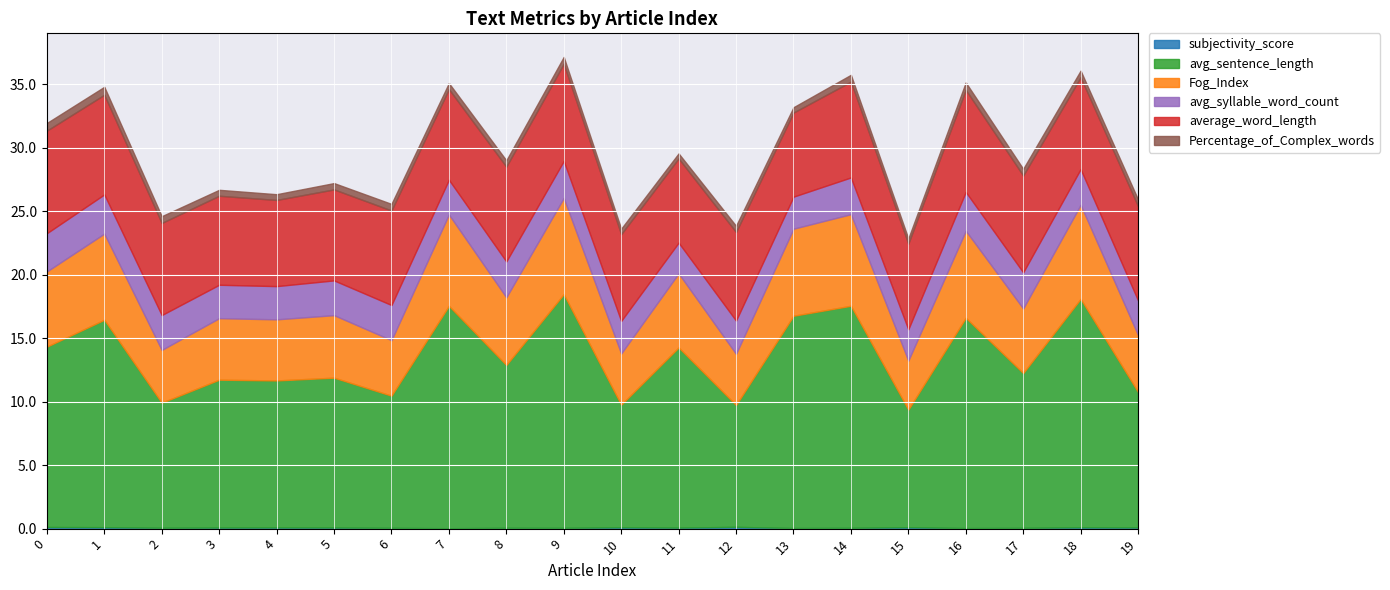

What is the difference between the highest and lowest values at 2?

9.8